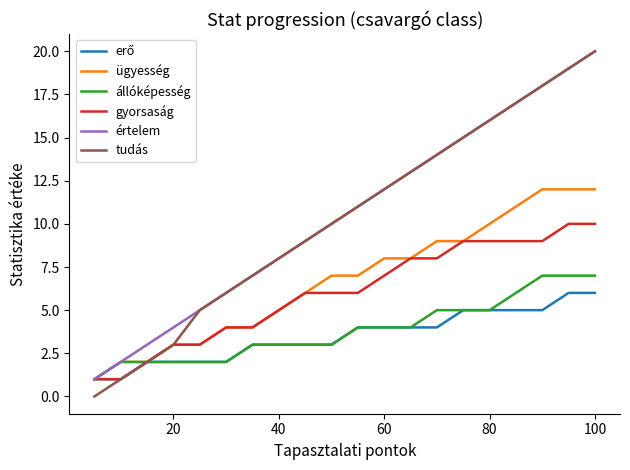

Does the chart display data point markers on the line(s)?

No